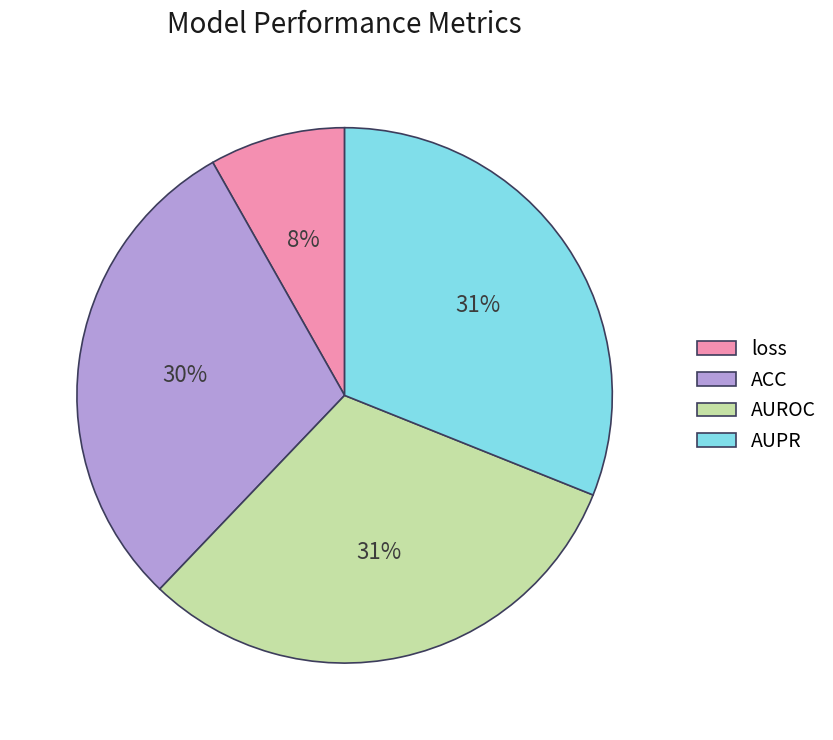

Is there any slice that represents more than half of the pie?

No